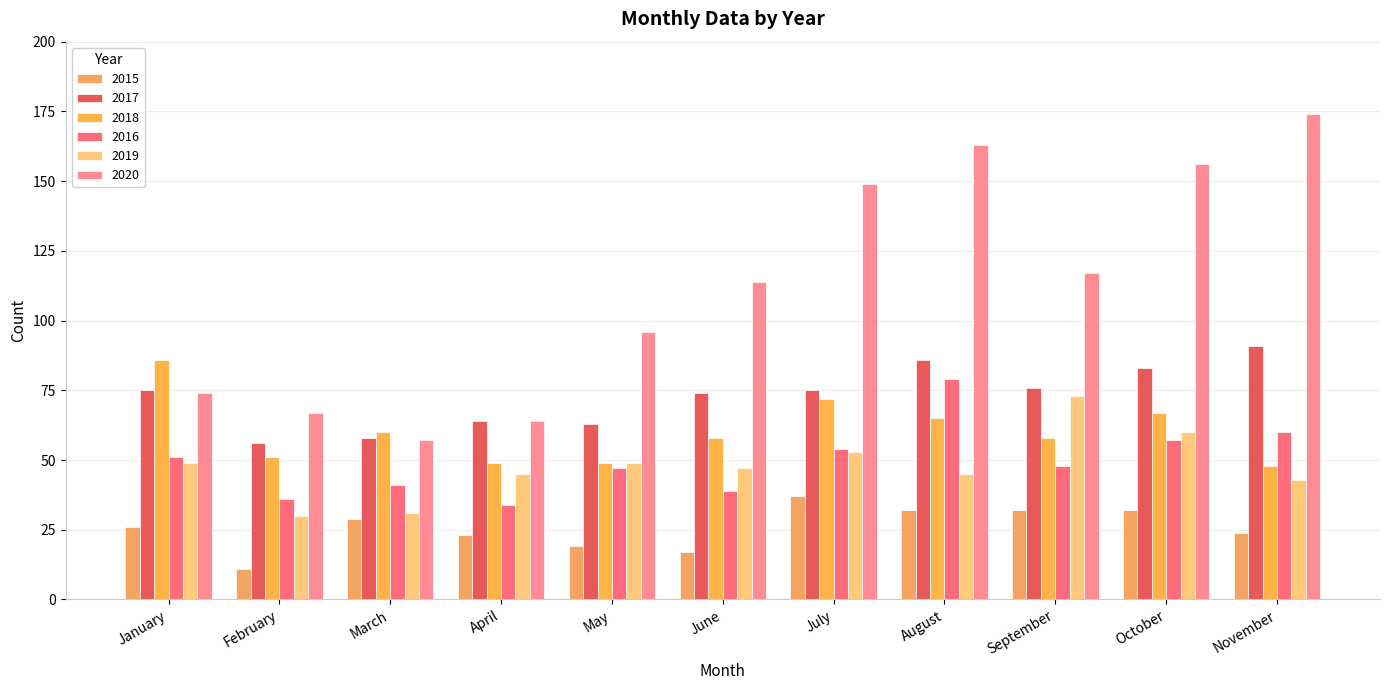

The value of 2020 at August is 163. True or false?

True